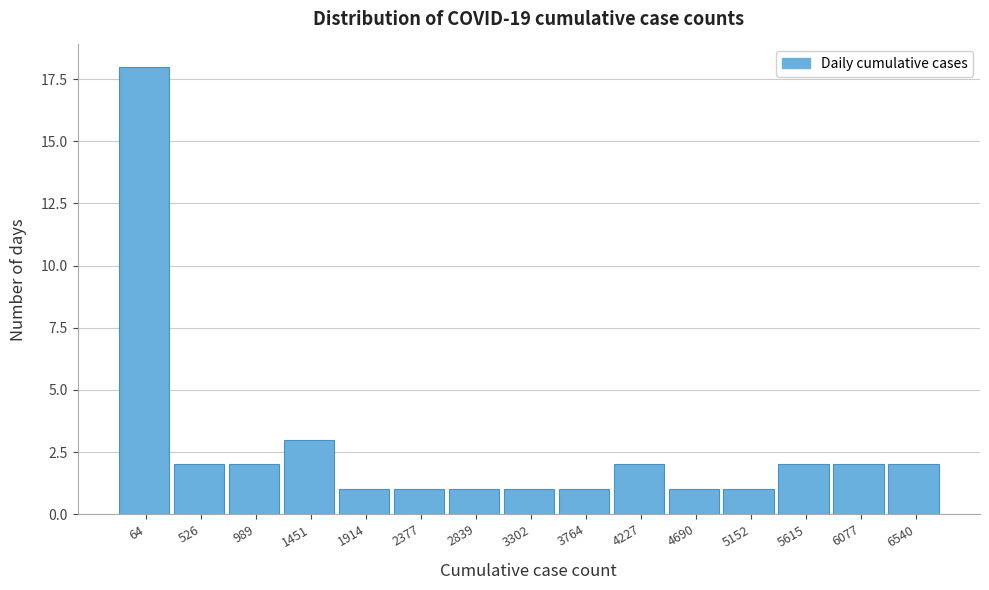

Reading right to left, transcribe all the data shown in this chart.

2	2	2	1	1	2	1	1	1	1	1	3	2	2	18